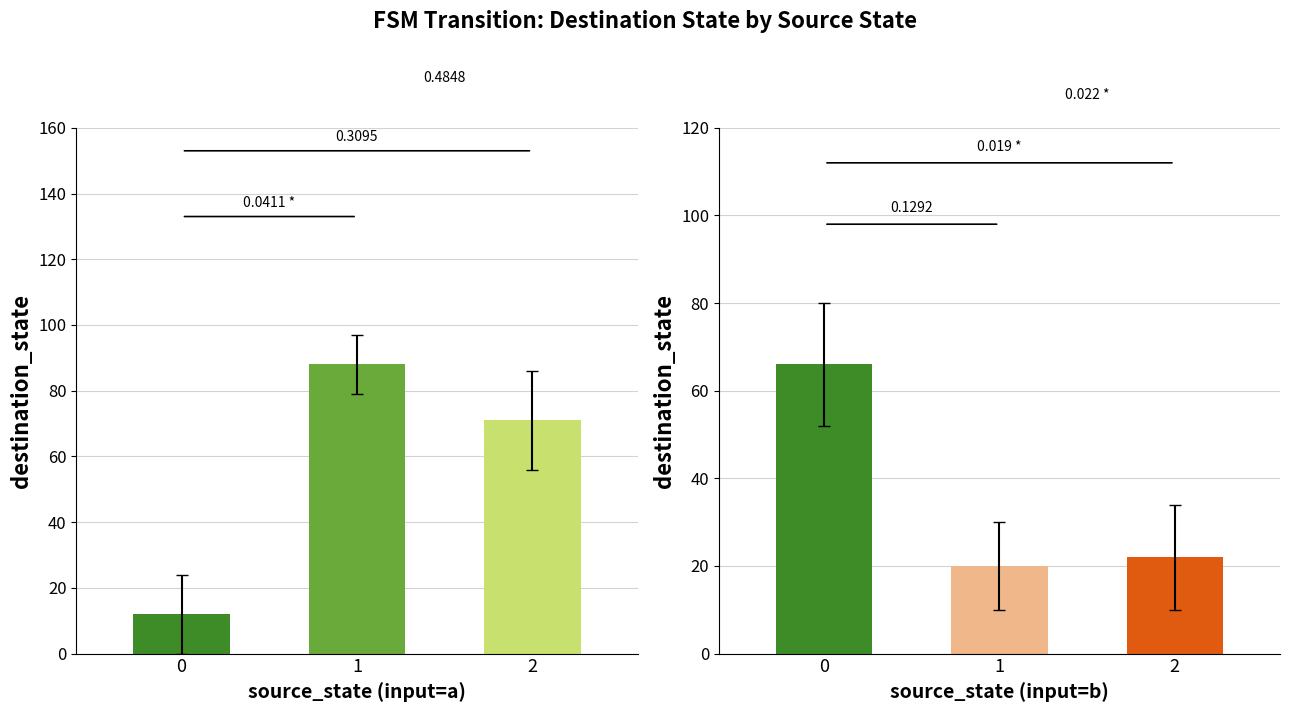

Reading left to right, list all the values displayed in this chart.

input=a: 12	88	71
input=b: 66	20	22